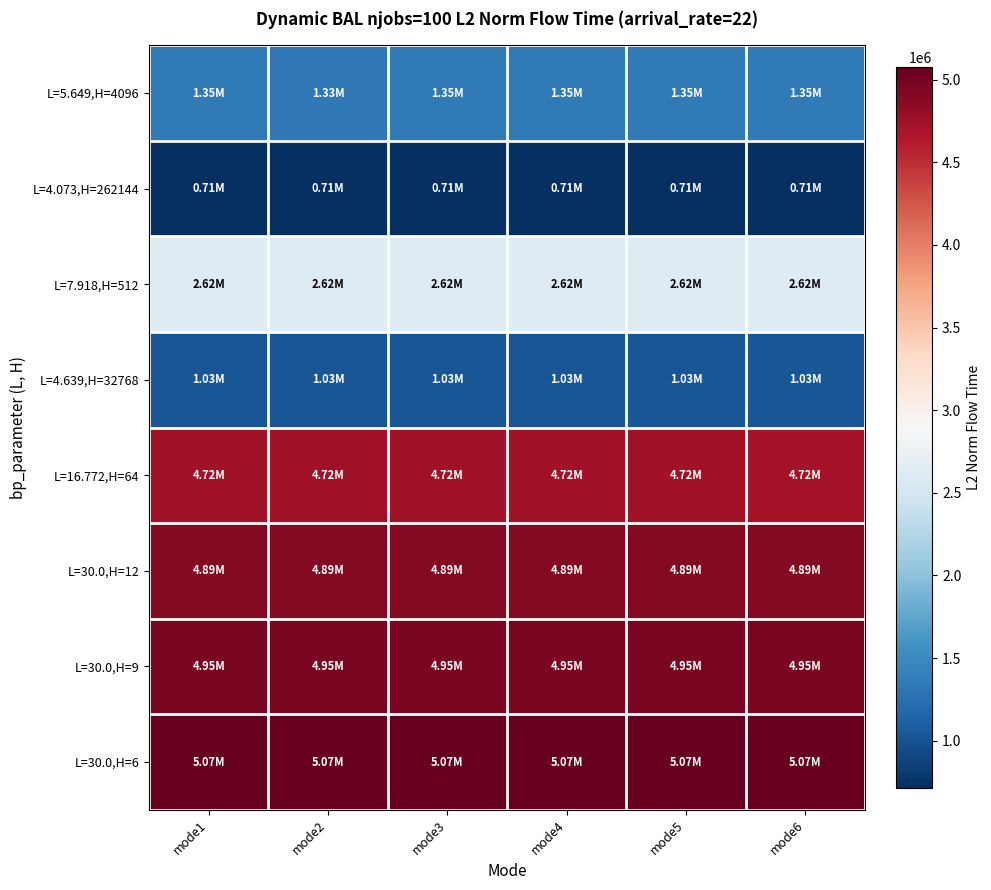

Which series has the largest total across all categories?

L=30.0,H=6